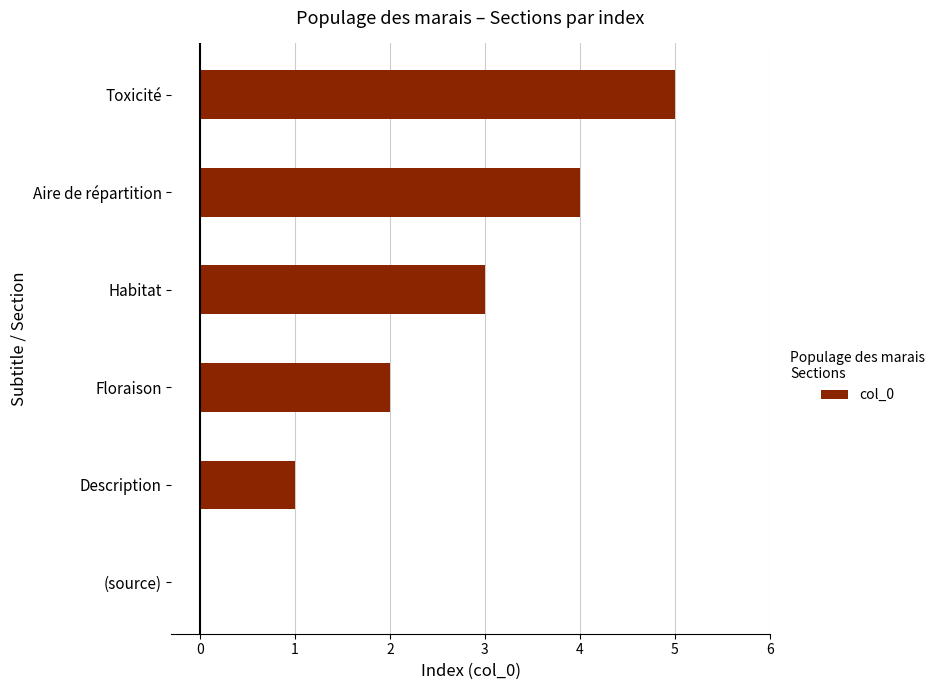

What value does the data have at Habitat?

3